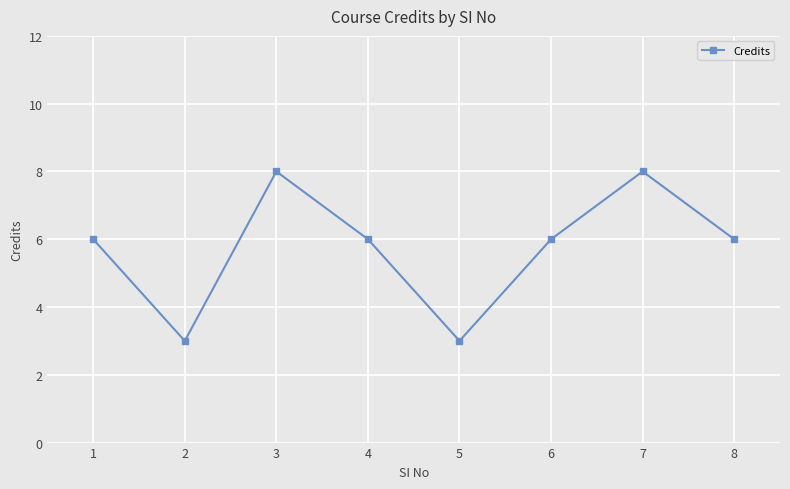

What is the value of the 4th point from the left?

6